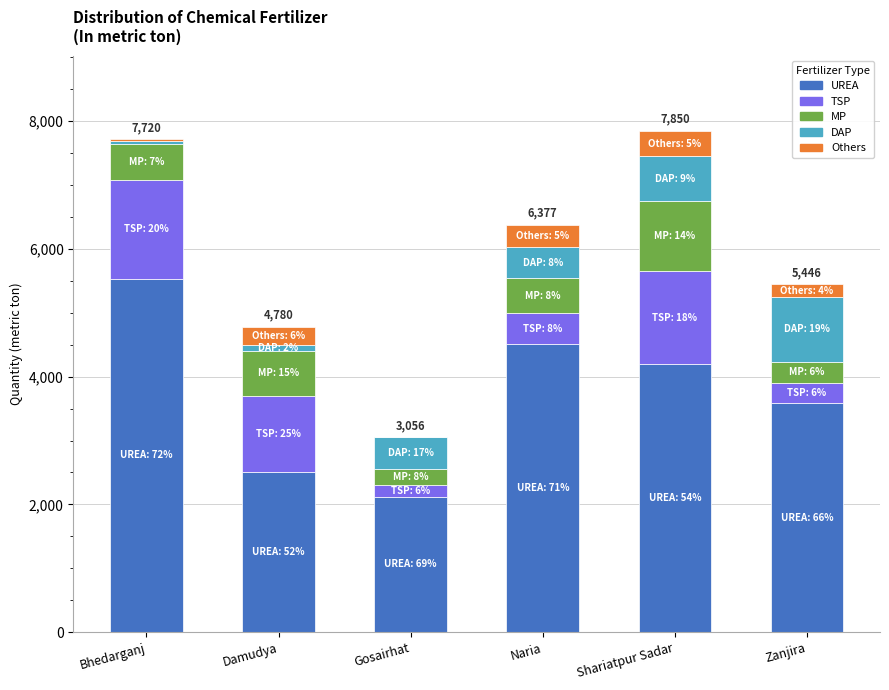

What is the sum of all UREA values?

22445